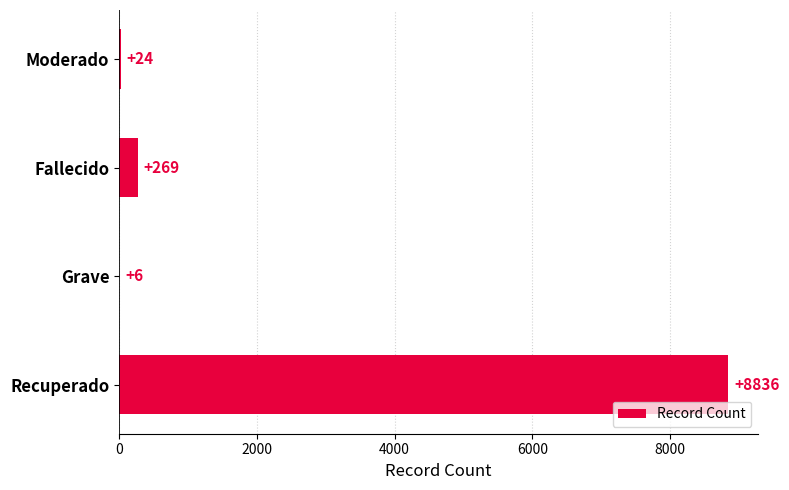

Where is the data nearest to the value 4421?

Fallecido